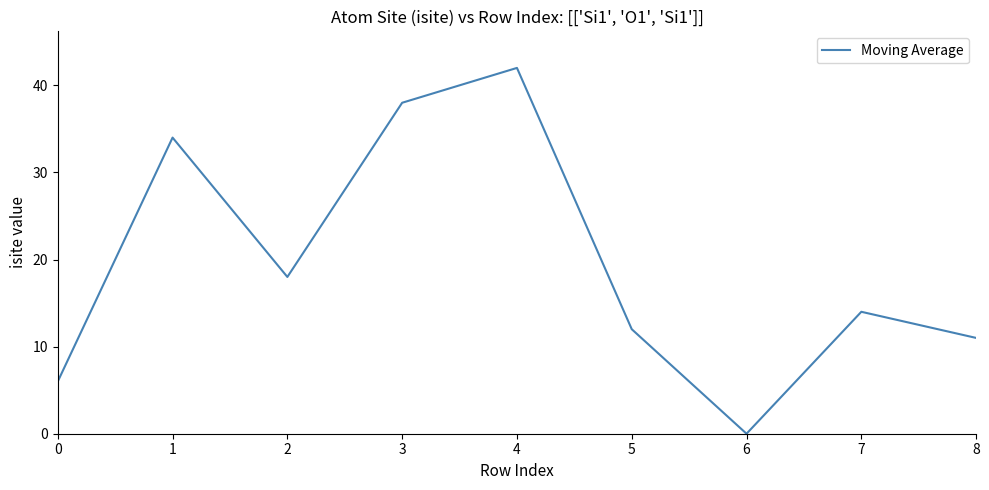

List the labels in order of value, largest first.

4, 3, 1, 2, 7, 5, 8, 0, 6